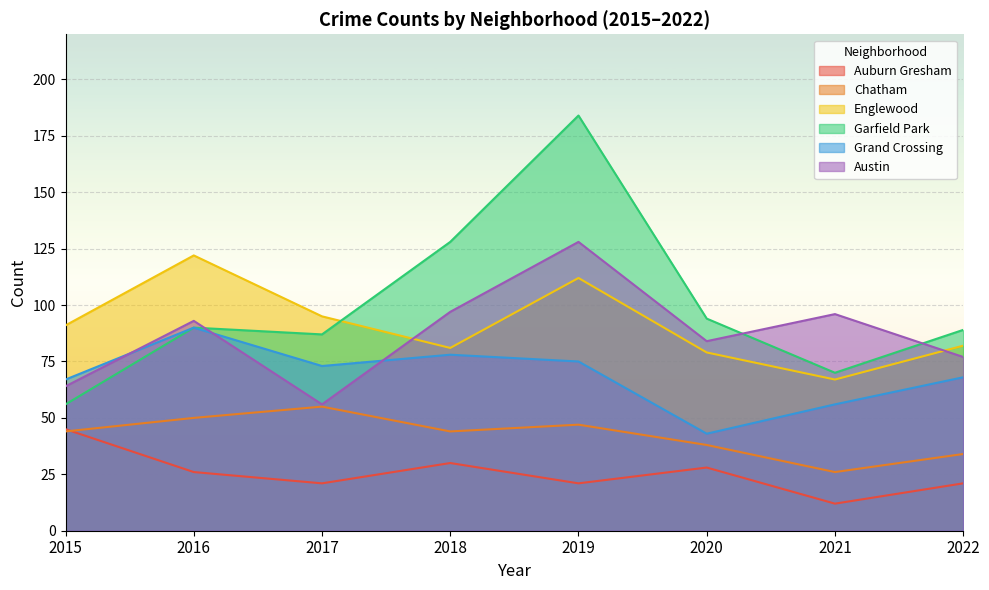

True or false: Garfield Park has a value of 94 at 2020.

True